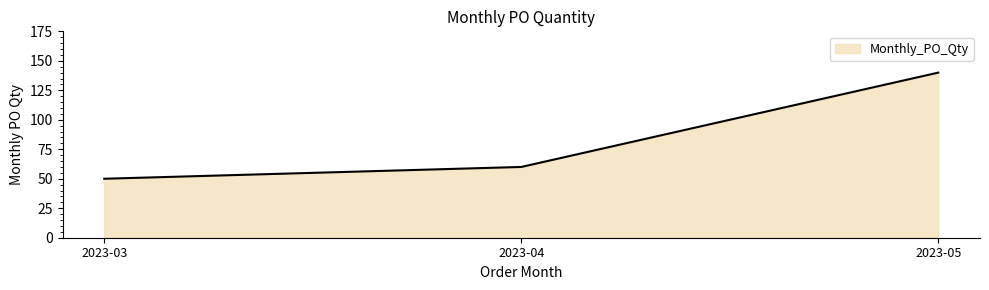

The value at 2023-05 is 140. True or false?

True